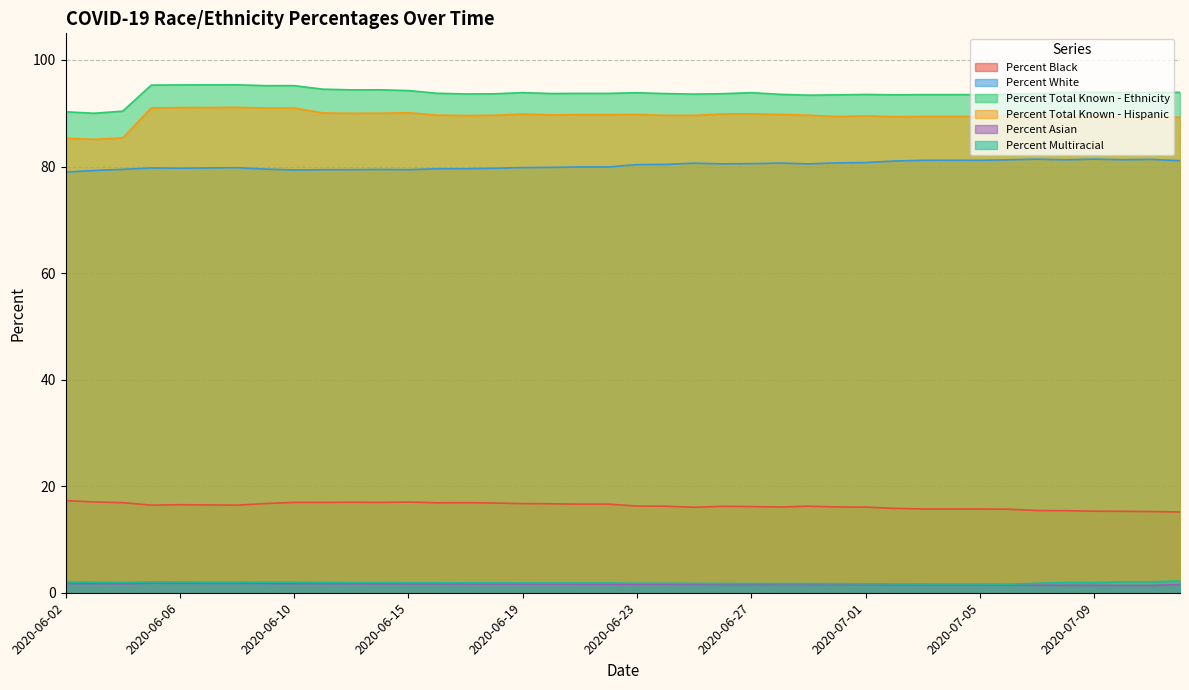

Which has a higher value, 2020-06-04 or 2020-06-03?

2020-06-03